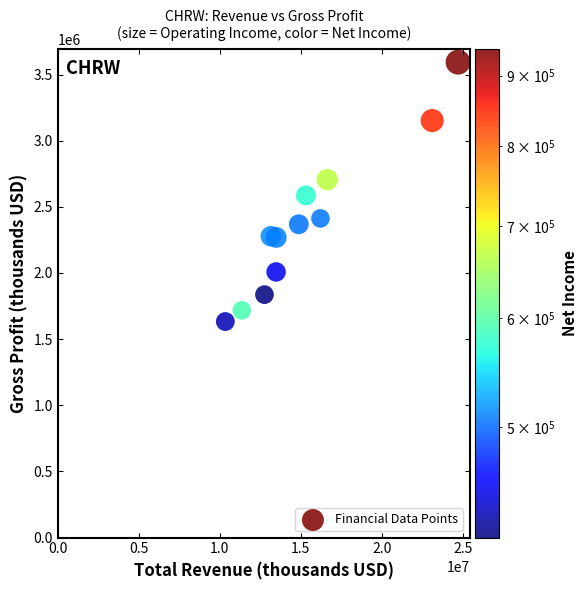

What is the range of X values (max minus min)?

14360300